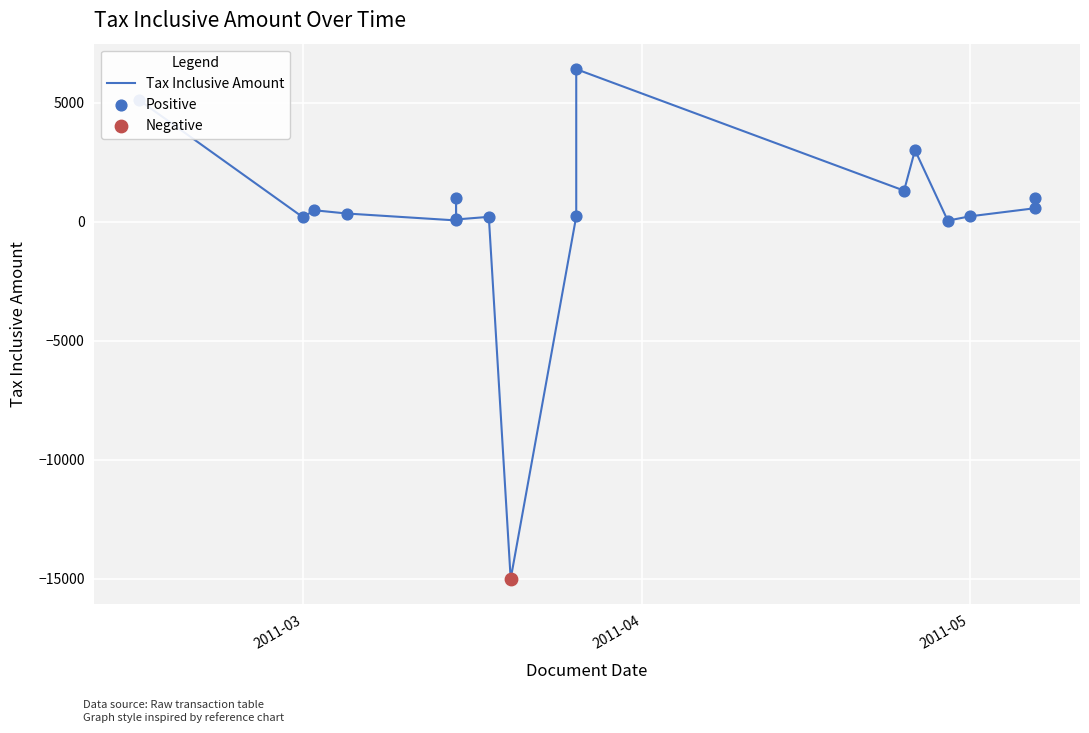

Which has a higher value, 2011-03-05 or 2011-05-07?

2011-05-07